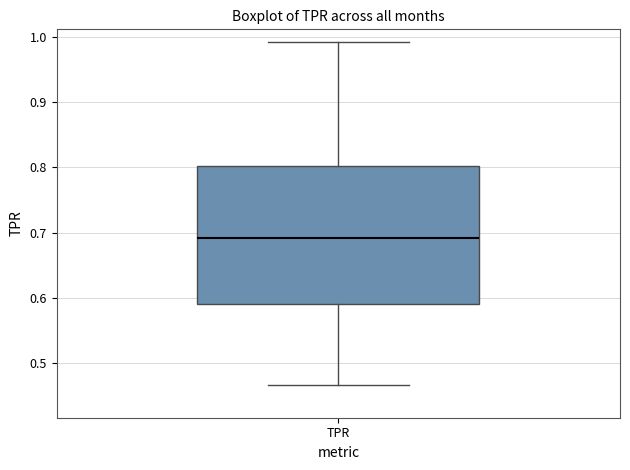

Read this box plot against the y-axis: the position of the median line, the range covered by the box, and the ends of both whiskers. The values are not printed on the chart, so give them approximately, as read against the axis.

median 0.69, box 0.59 to 0.80, whiskers 0.47 to 0.99